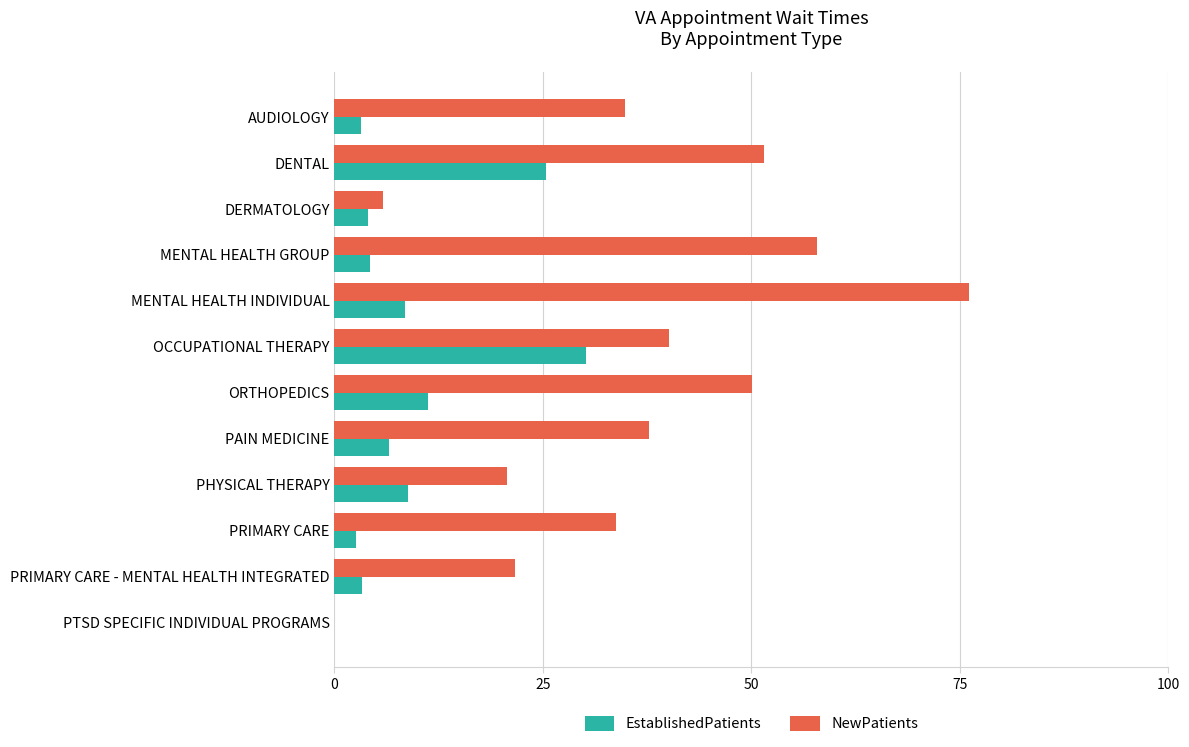

What is the sum of the EstablishedPatients values at OCCUPATIONAL THERAPY and MENTAL HEALTH GROUP?

34.5